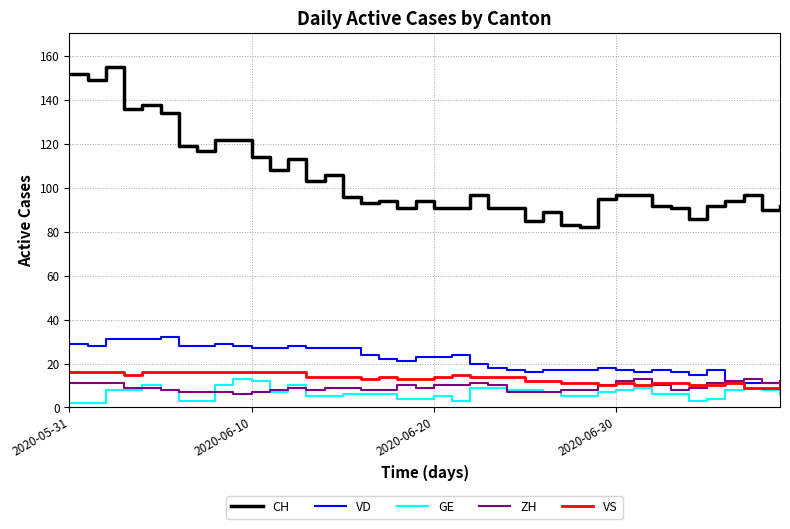

Reading left to right, extract all data points from this chart.

CH: 152	149	155	136	138	134	119	117	122	122	114	108	113	103	106	96	93	94	91	94	91	91	97	91	91	85	89	83	82	95	97	97	92	91	86	92	94	97	90	92
VD: 29	28	31	31	31	32	28	28	29	28	27	27	28	27	27	27	24	22	21	23	23	24	20	18	17	16	17	17	17	18	17	16	17	16	15	17	11	11	11	11
GE: 2	2	8	8	10	8	3	3	10	13	12	7	10	5	5	6	6	6	4	4	5	3	9	9	8	8	7	5	5	7	8	9	6	6	3	4	8	9	8	6
ZH: 11	11	11	9	9	8	7	7	7	6	7	8	9	8	9	9	8	8	10	9	10	10	11	10	7	7	7	8	8	10	12	13	10	8	9	11	12	13	11	12
VS: 16	16	16	15	16	16	16	16	16	16	16	16	16	14	14	14	13	14	13	13	14	15	14	14	14	12	12	11	11	10	11	10	11	11	10	10	11	9	9	11